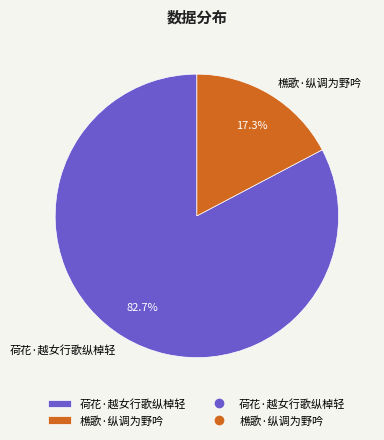

Does any single category account for the majority?

Yes